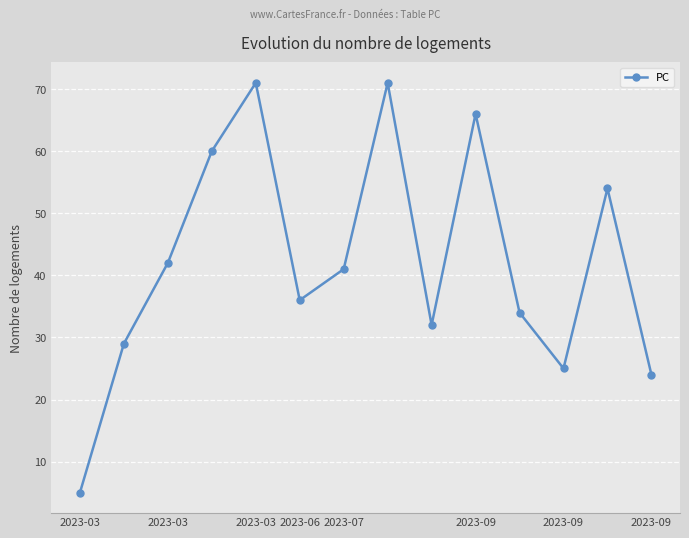

What is the value of the 8th point from the left?

71